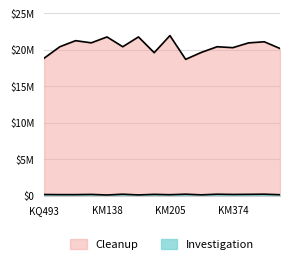

Reading left to right, what are all the values shown in this chart?

Cleanup: 18.8	20.4	21.3	21.0	21.8	20.4	21.8	19.6	22.0	18.7	19.6	20.4	20.3	21.0	21.1	20.2
Investigation: 0.2	0.1	0.1	0.2	0.1	0.2	0.1	0.2	0.1	0.2	0.1	0.2	0.2	0.2	0.2	0.1